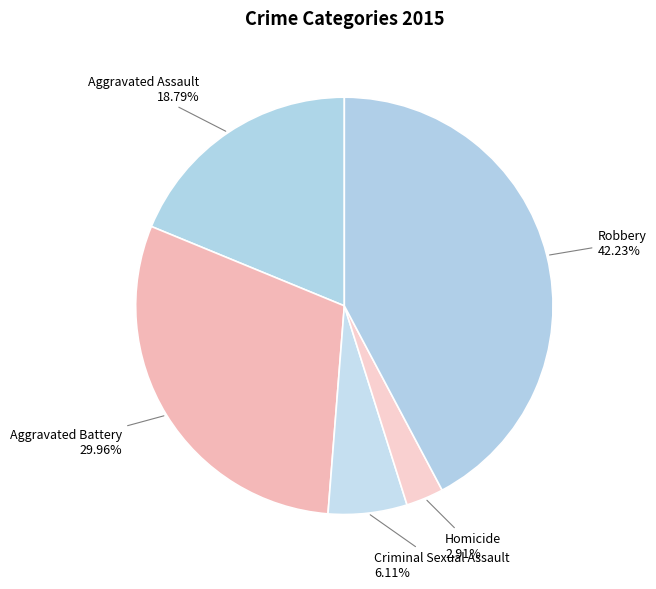

Which has a higher value, Robbery or Aggravated Battery?

Robbery